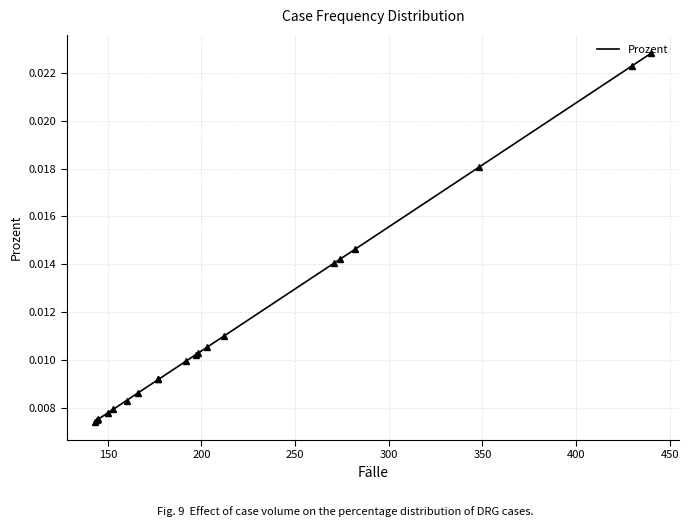

How many values are between 0 and 1?

20